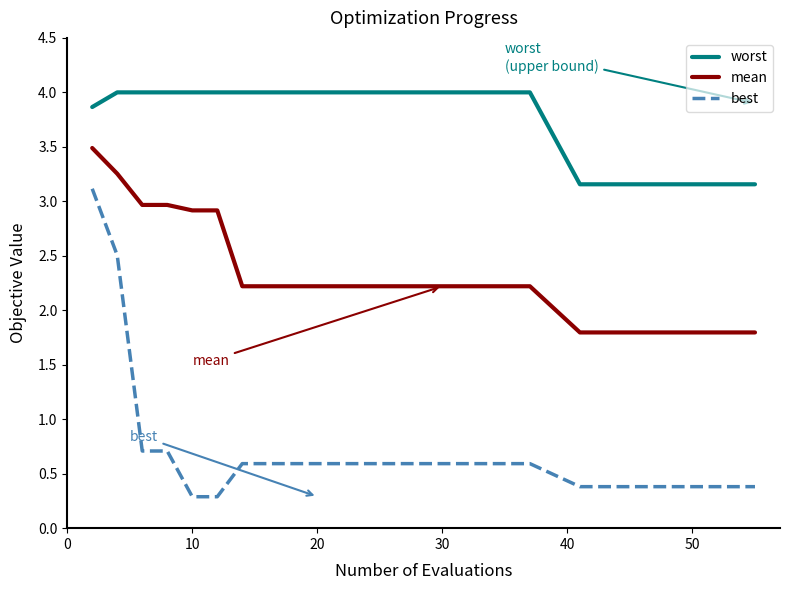

True or false: worst and best intersect in this chart.

False